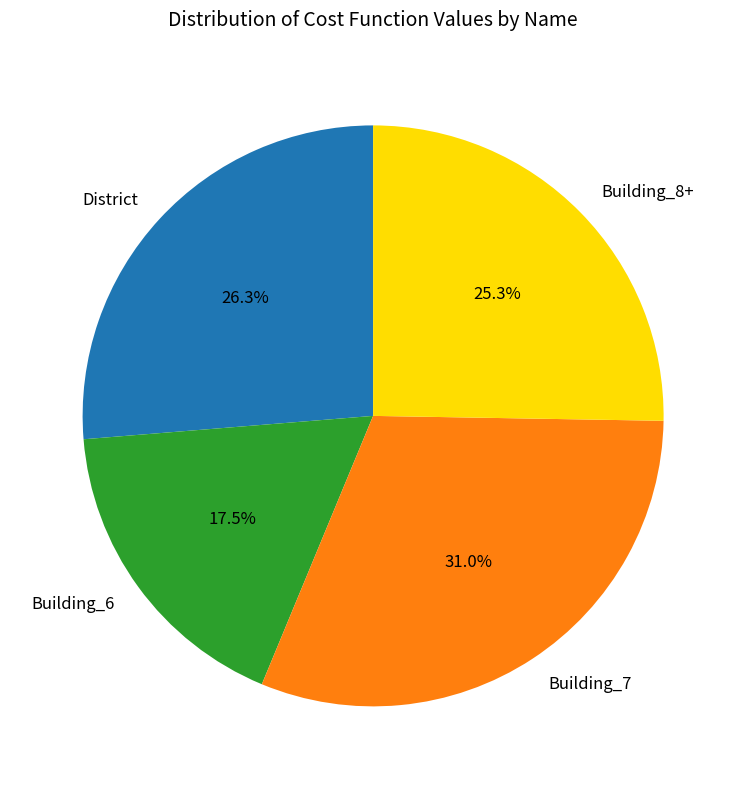

Combined, do Building_8+ and District account for over 50%?

Yes